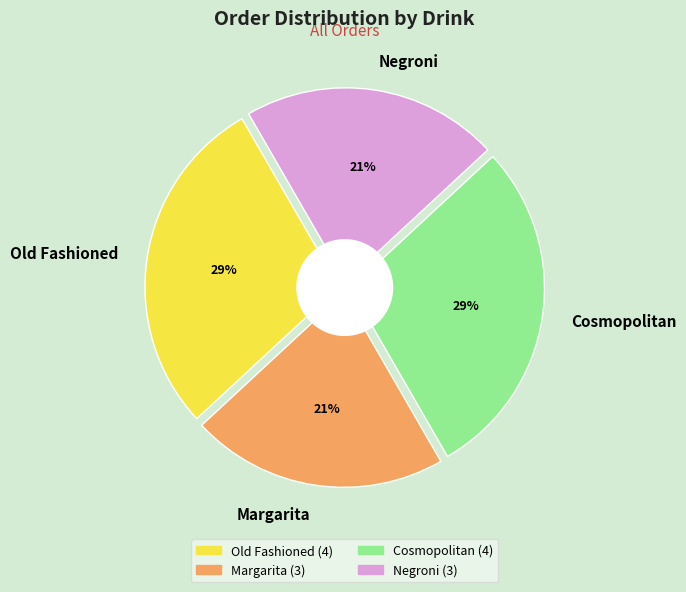

To the nearest percent, what is the difference between the largest and smallest slice percentages?

7%